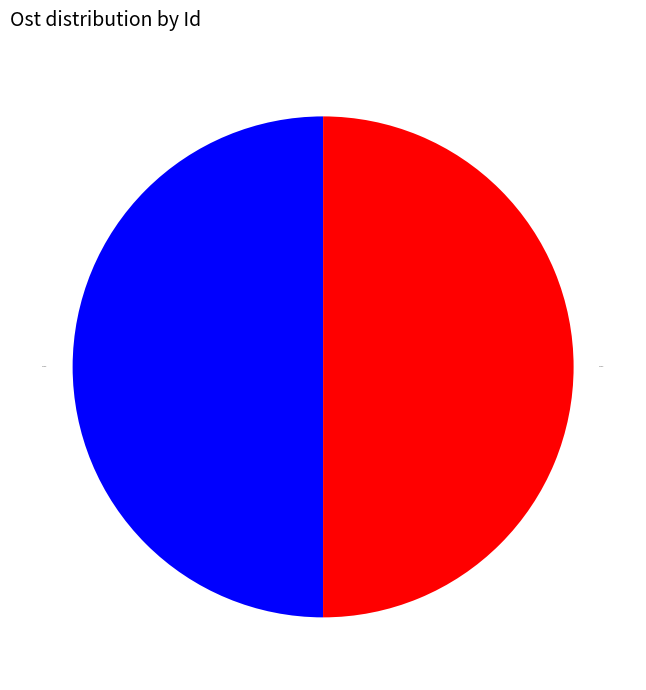

Combined, do 2397915 and 2397913 account for over 50%?

Yes